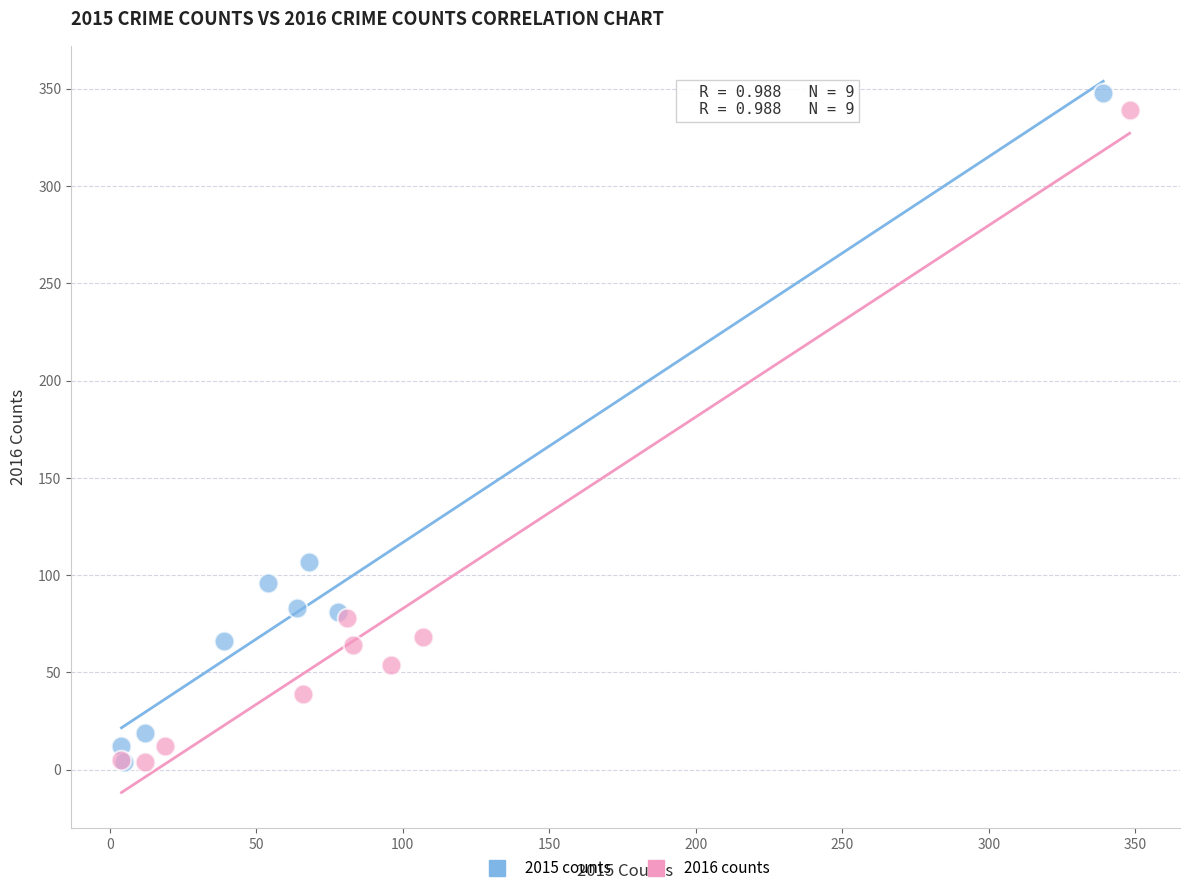

Which series has the largest Y range (max minus min)?

2015 counts